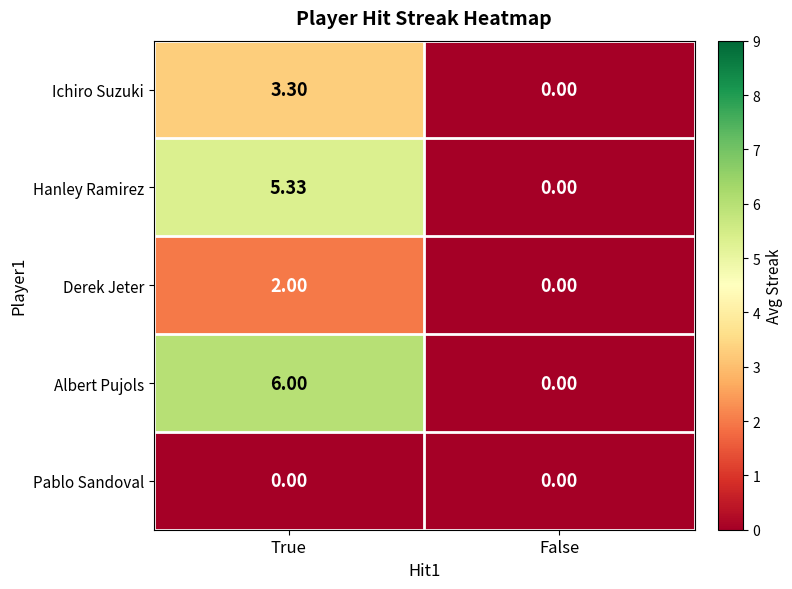

Which category has the highest value across all series?

True